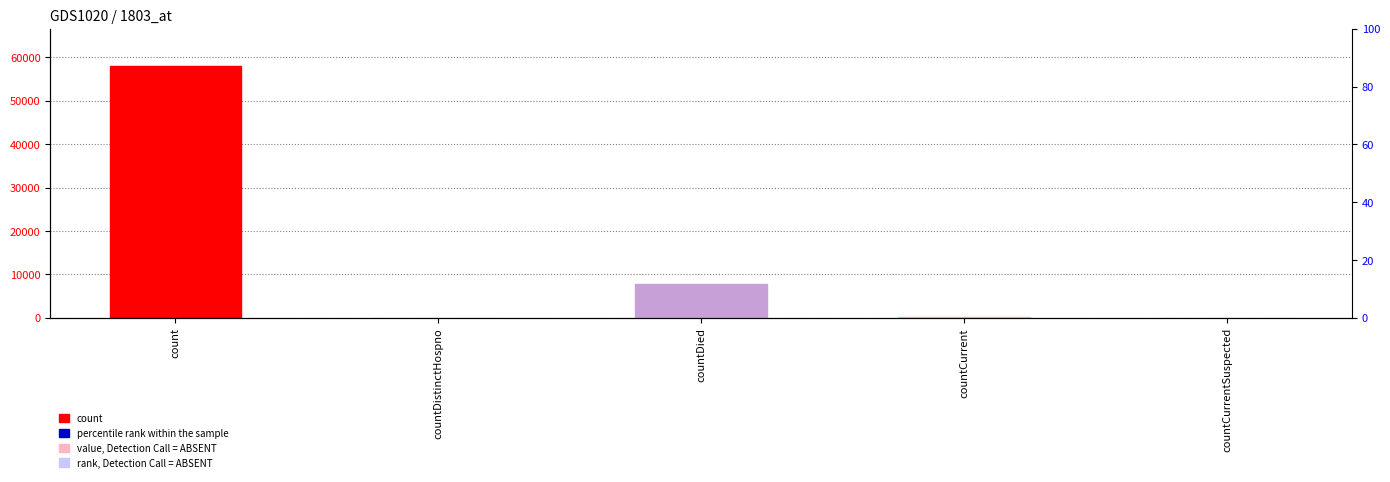

Reading right to left, what are all the values shown in this chart?

0	202	7799	0	57901